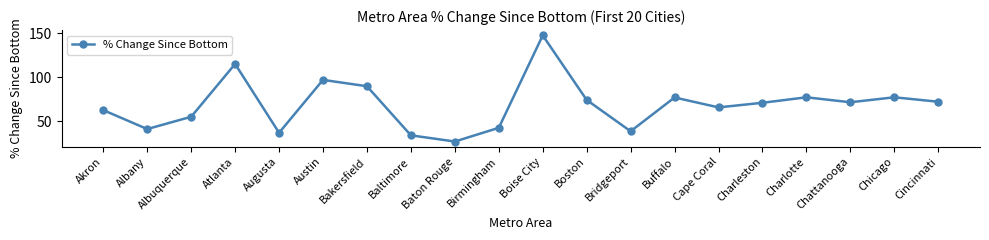

Where is the data nearest to the value 87?

Bakersfield